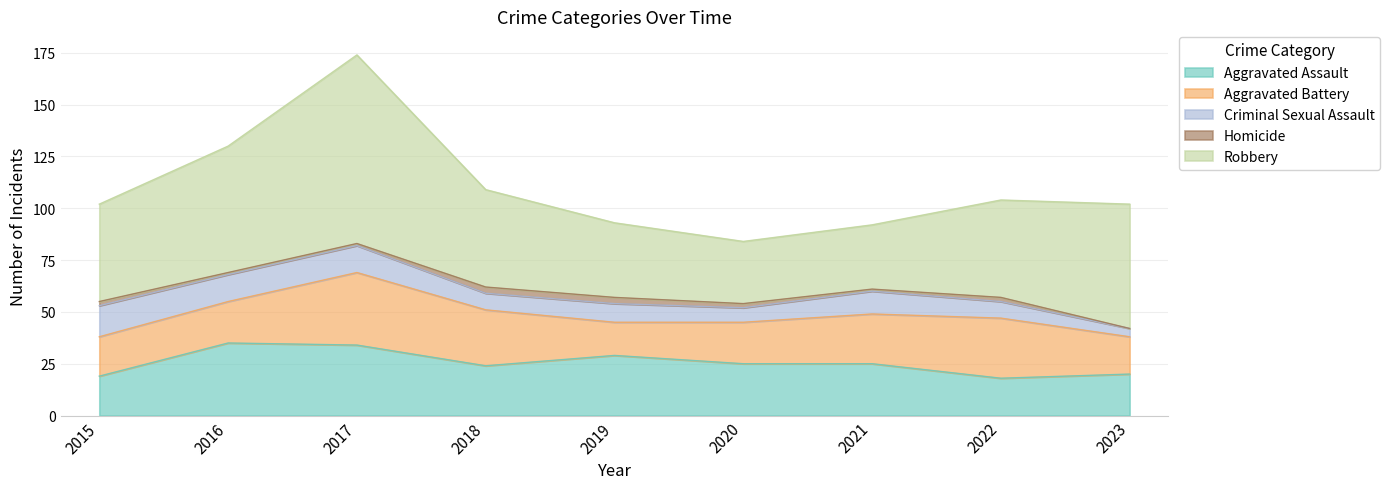

What is the approximate value of Criminal Sexual Assault at 2021?

11